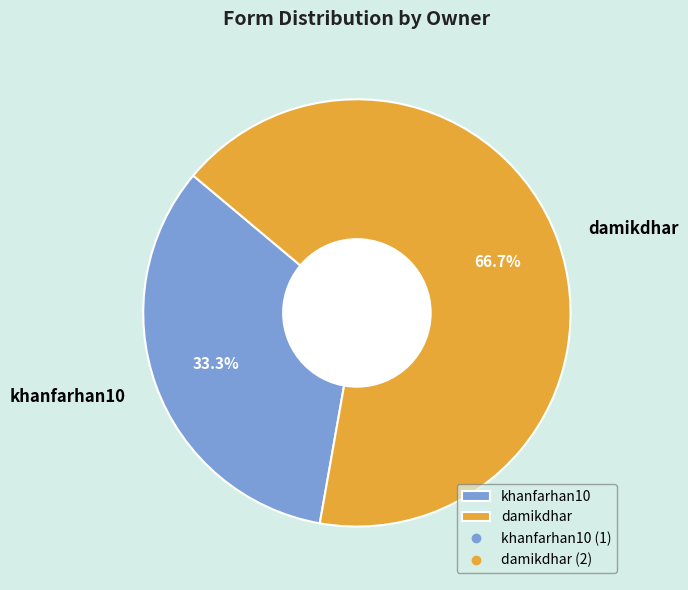

What is the largest slice in the pie chart?

damikdhar